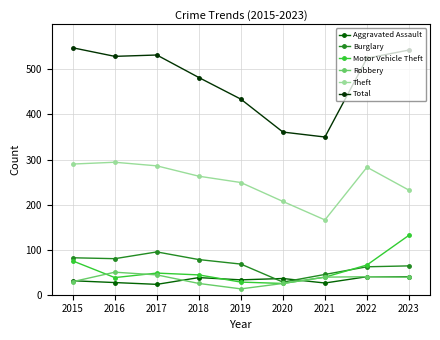

True or false: Total has a value of 532 at 2017.

True